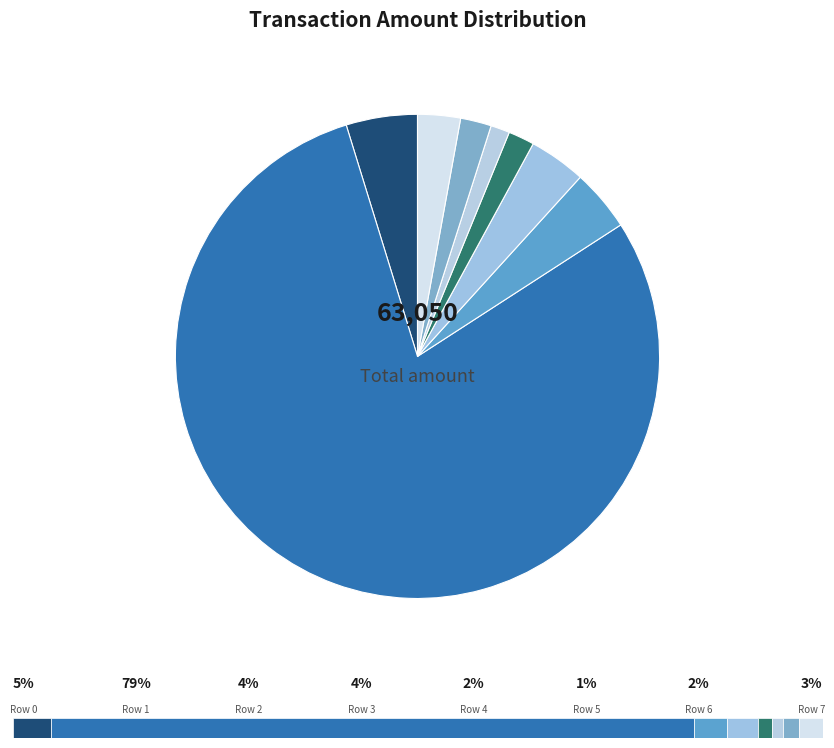

Is it true that Row 5 (balance/instant transfer) is 1% of the pie?

True